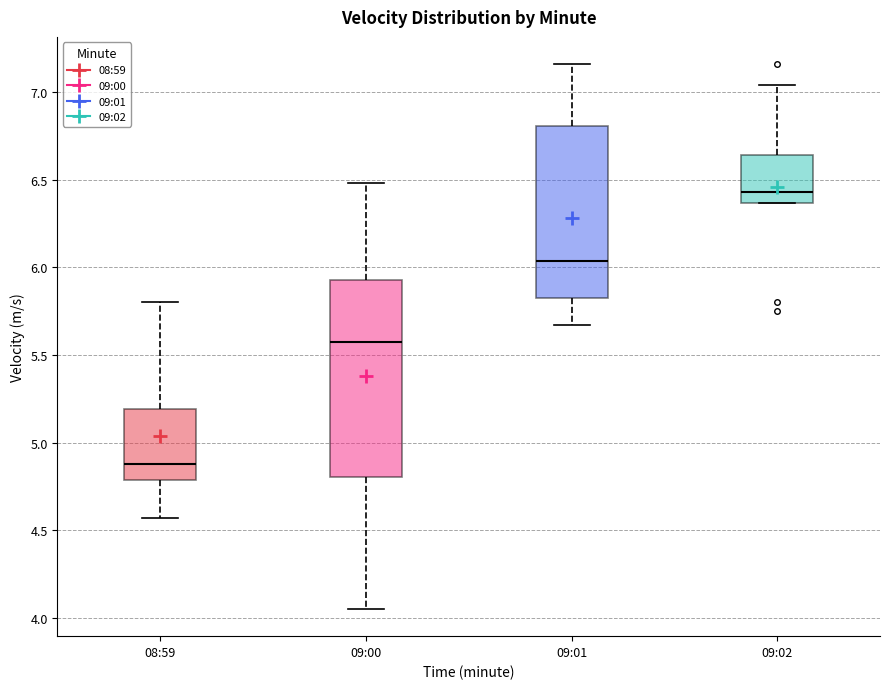

Reading left to right, read every box against the y-axis: the position of its median line, the range the box covers, and the ends of its whiskers. The values are not printed on the chart, so give them approximately, as read against the axis.

08:59: median 4.90, box 4.80 to 5.20, whiskers 4.55 to 5.80
09:00: median 5.60, box 4.80 to 5.95, whiskers 4.05 to 6.50
09:01: median 6.05, box 5.85 to 6.80, whiskers 5.65 to 7.15
09:02: median 6.45, box 6.35 to 6.65, whiskers 6.35 to 7.05